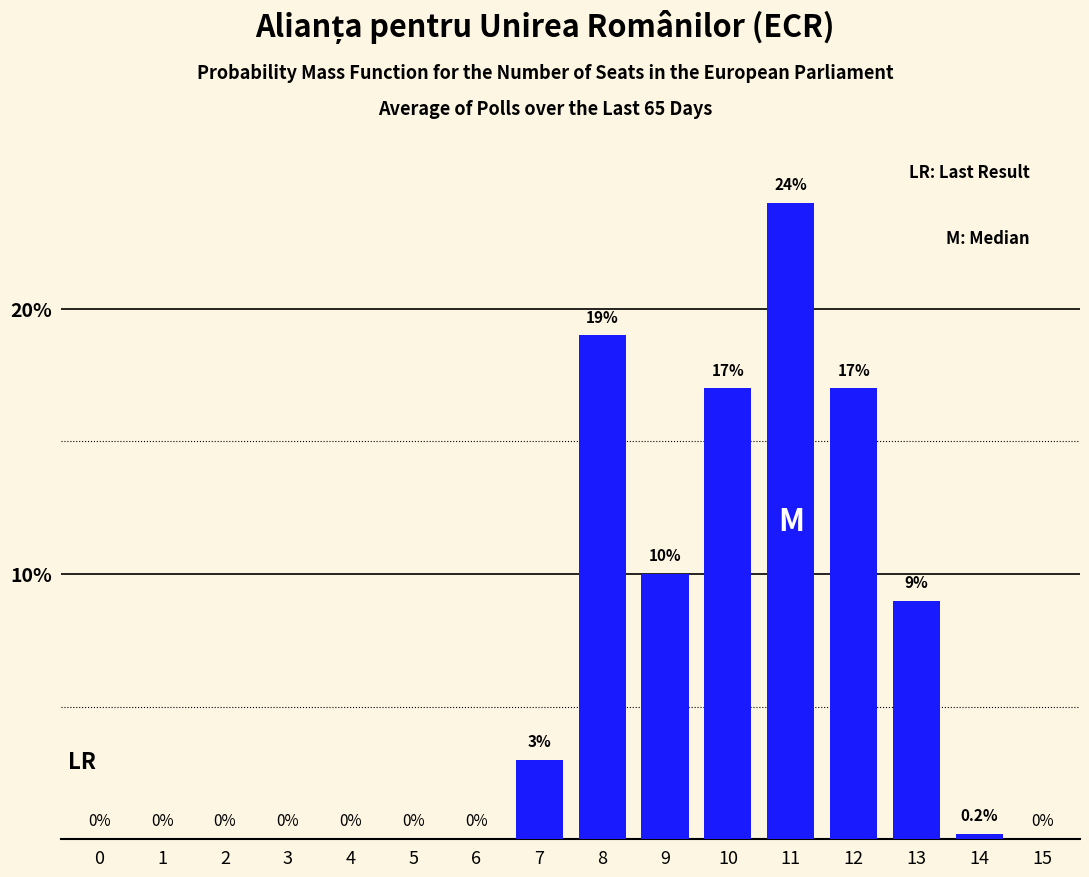

At which category does the chart reach its peak across all series?

11